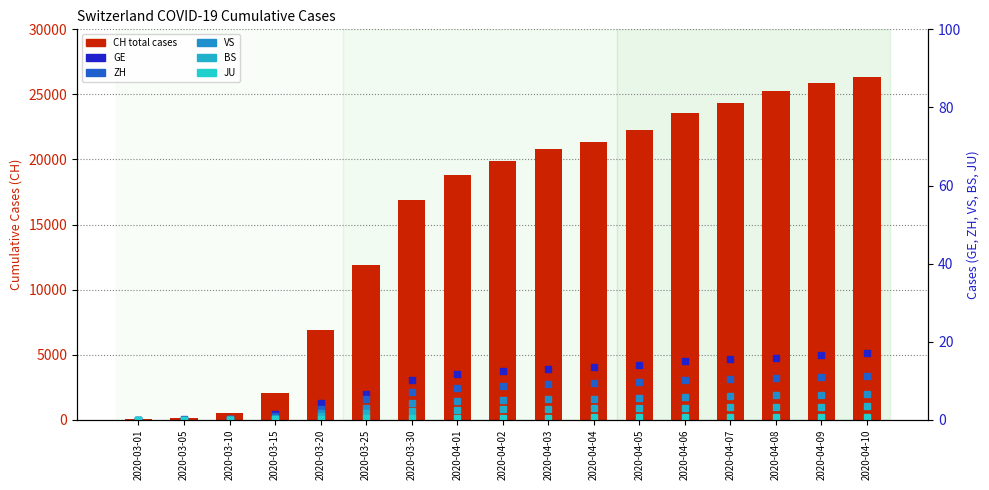

The value of BS at 2020-04-07 is 3.3. True or false?

True